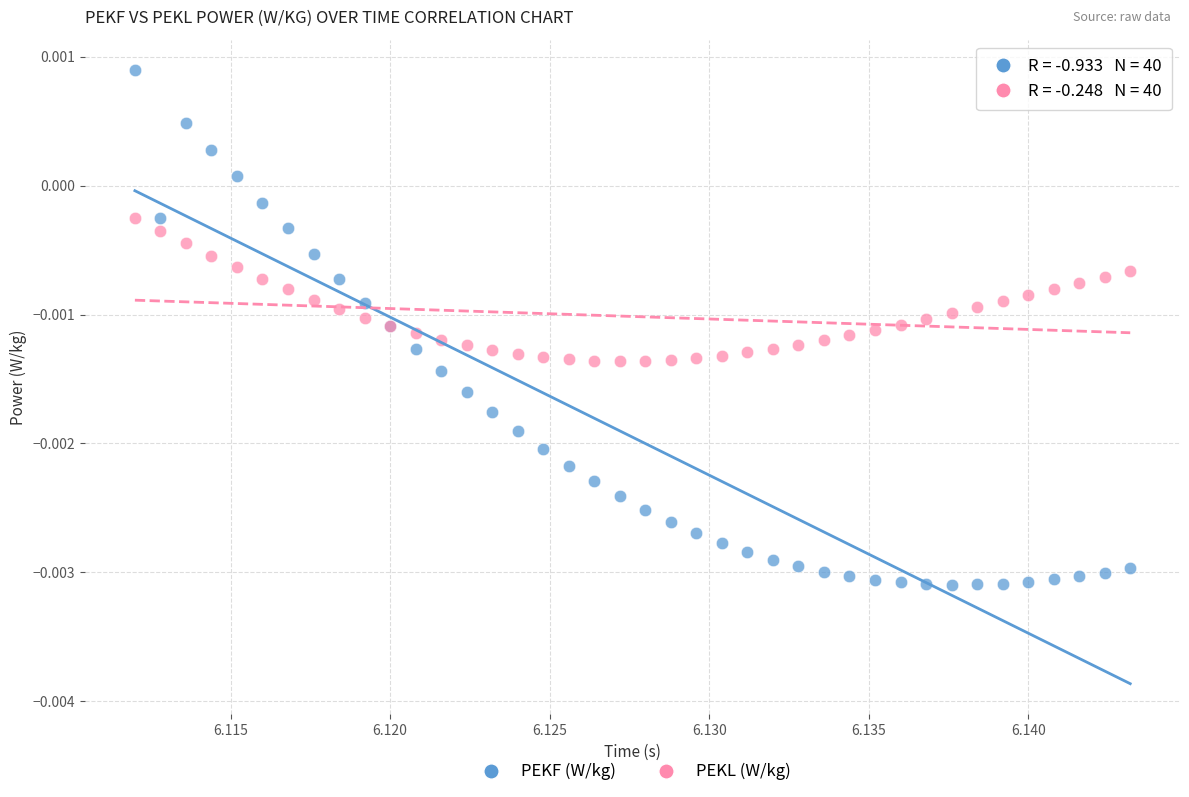

Which series has the largest Y range (max minus min)?

PEKF (W/kg)